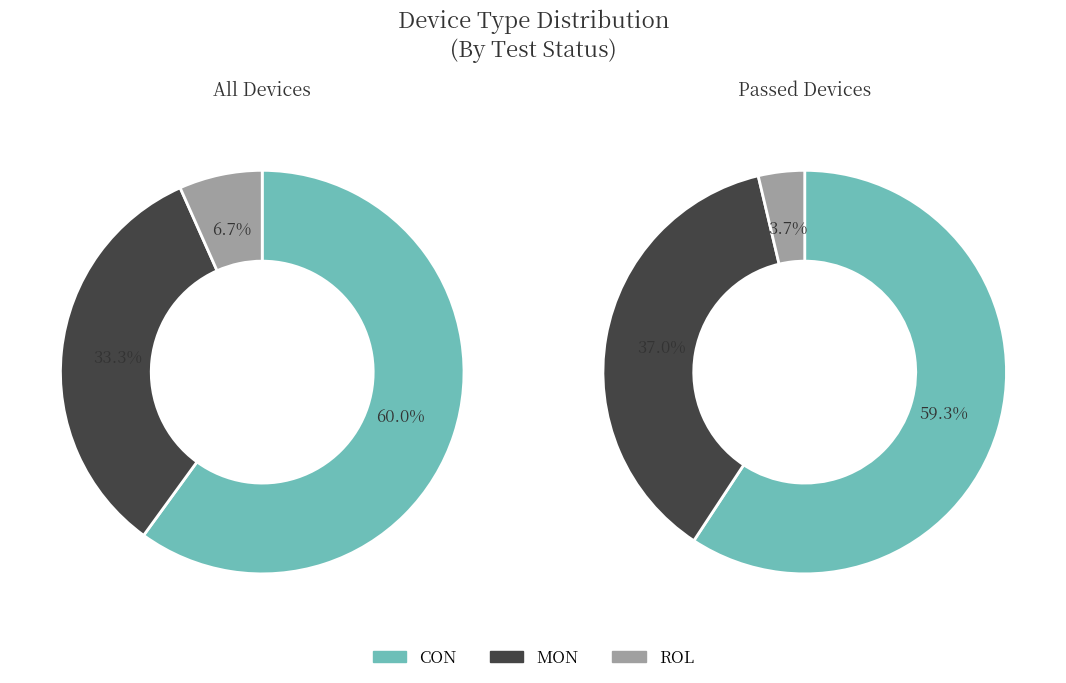

Count the number of slices in the pie.

3